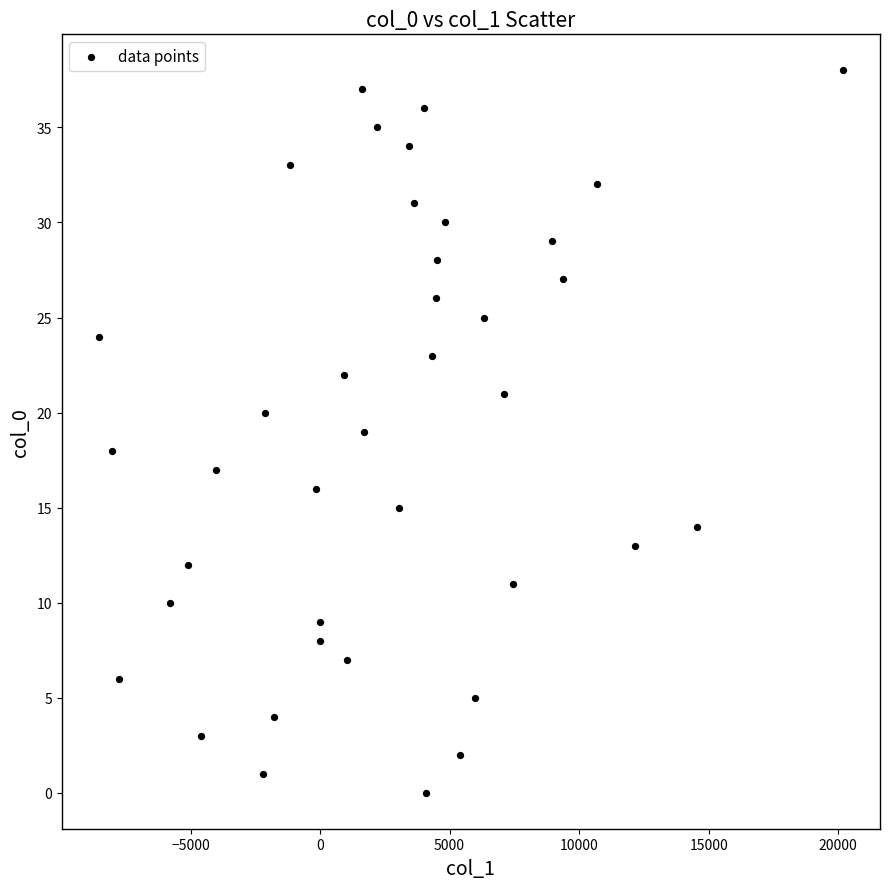

What is the range of Y values (max minus min)?

38